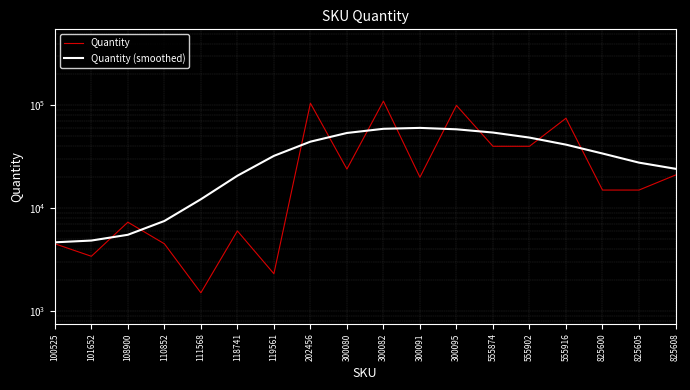

What is the lowest value of the Quantity (smoothed) series?

4648.6